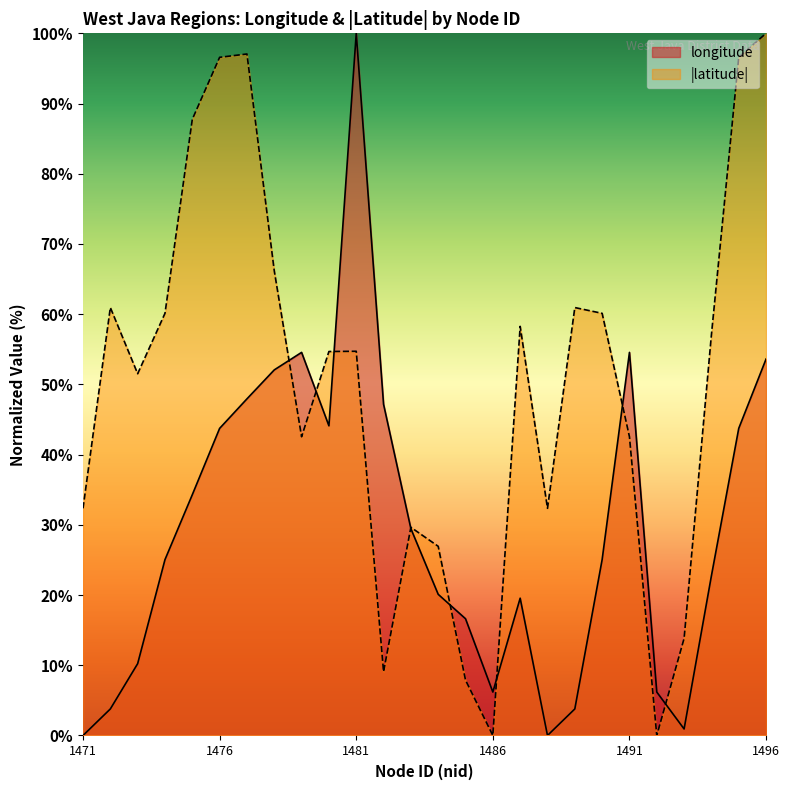

Is it true that latitude equals 0.0 at 1486?

True